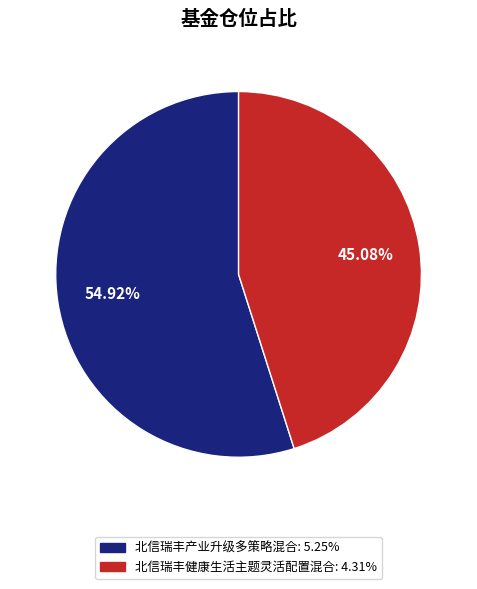

To the nearest percent, what portion does 北信瑞丰健康生活主题灵活配置混合 represent?

45%